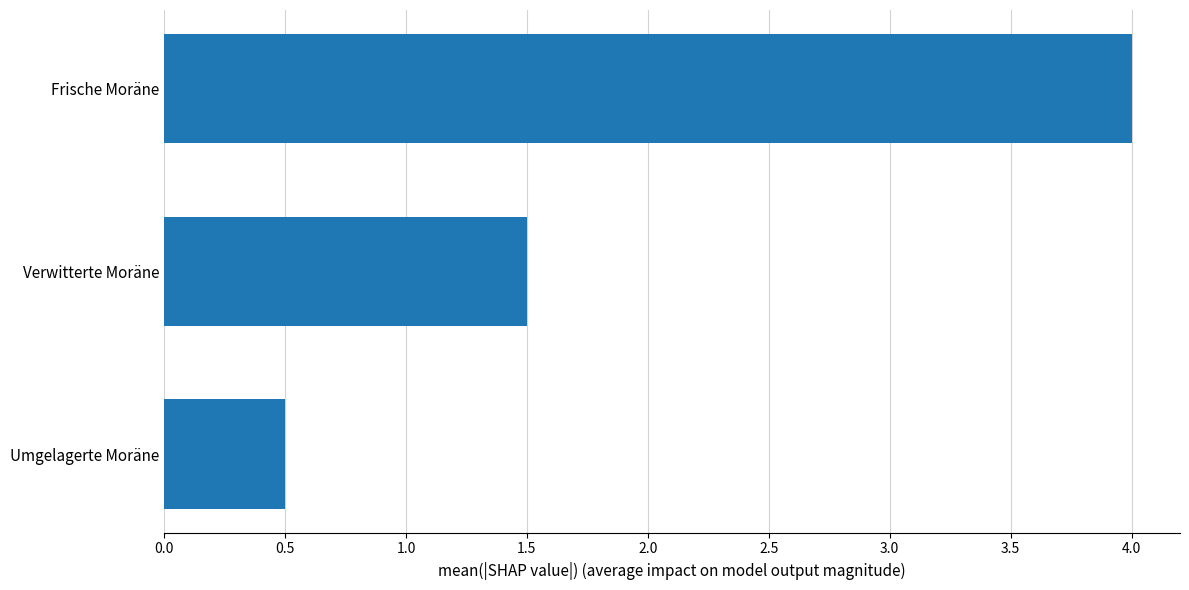

The value at Verwitterte Moräne is 1.5. True or false?

True